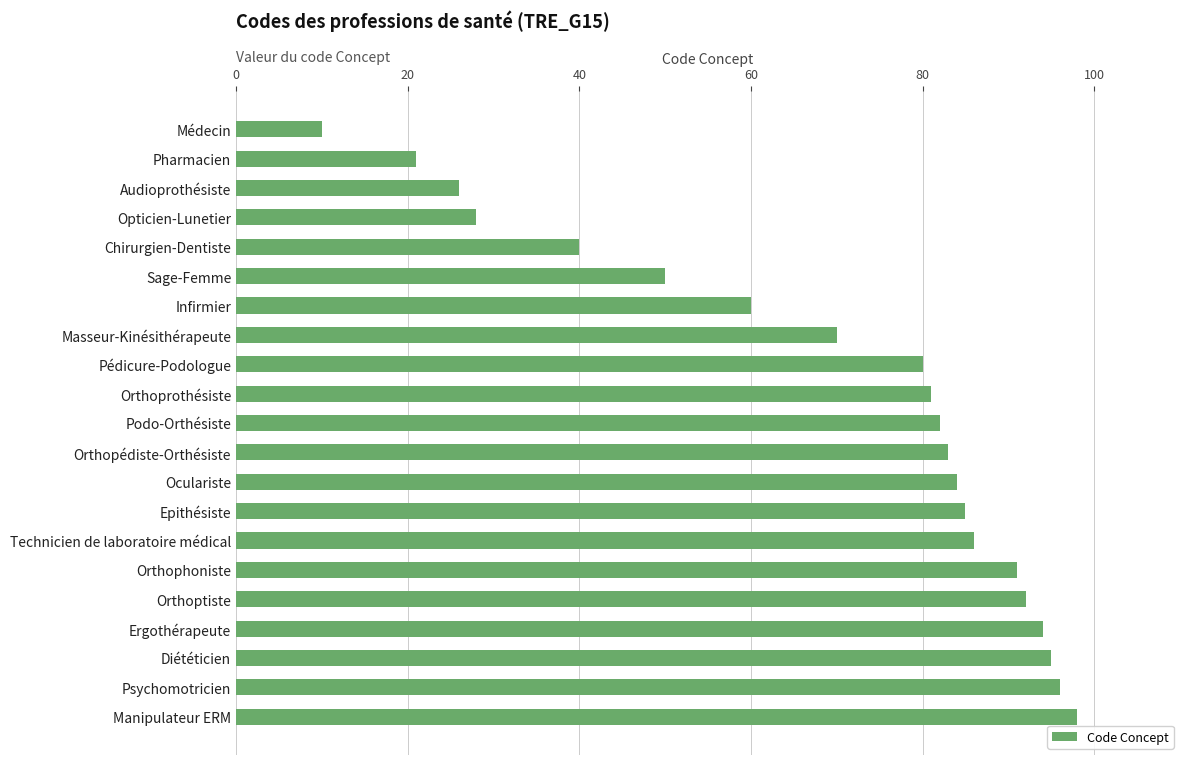

How many data points does each series have?

21